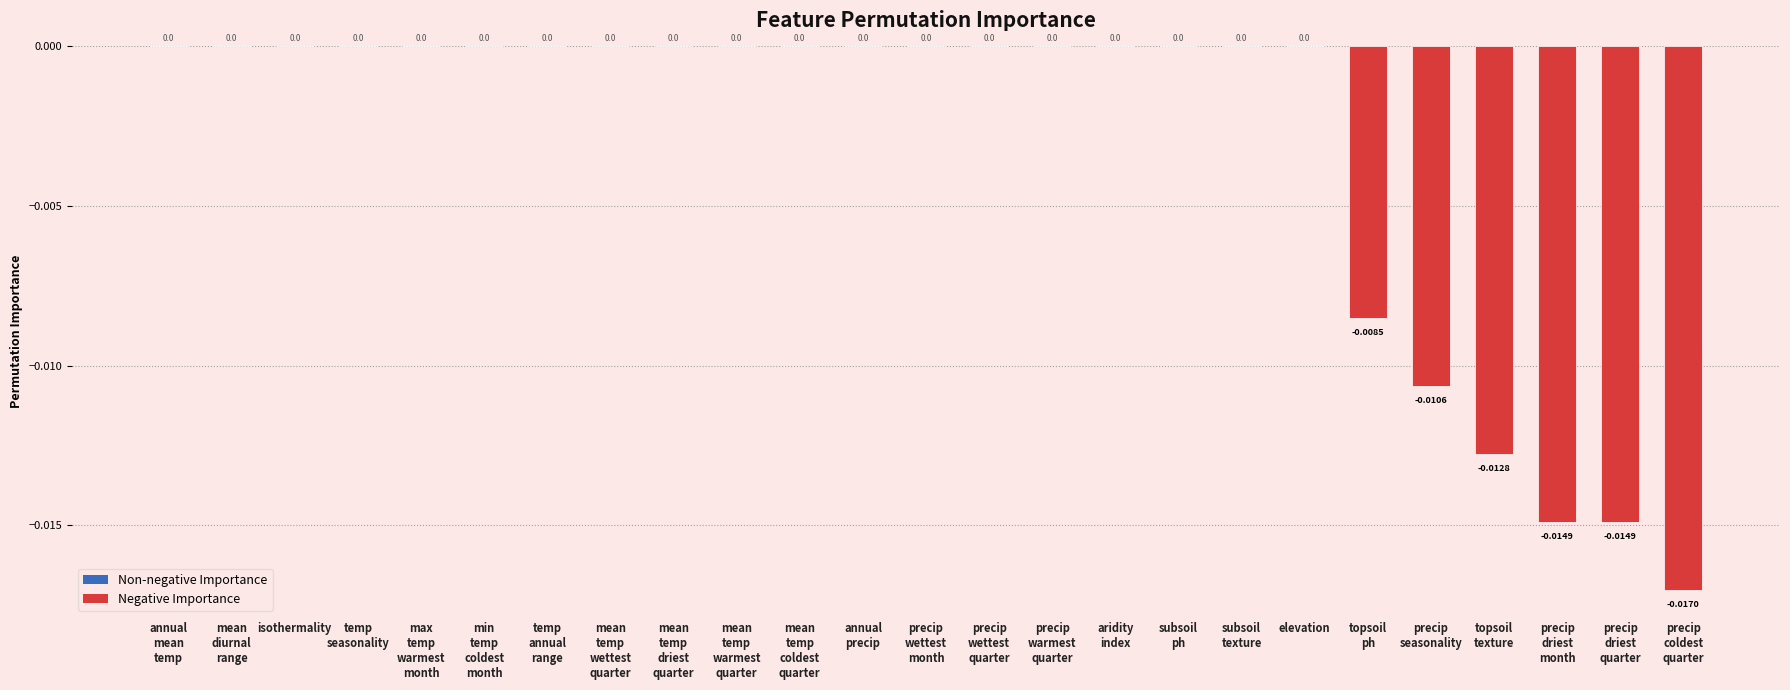

Is it true that the value at precip
wettest
month is 0.0?

True